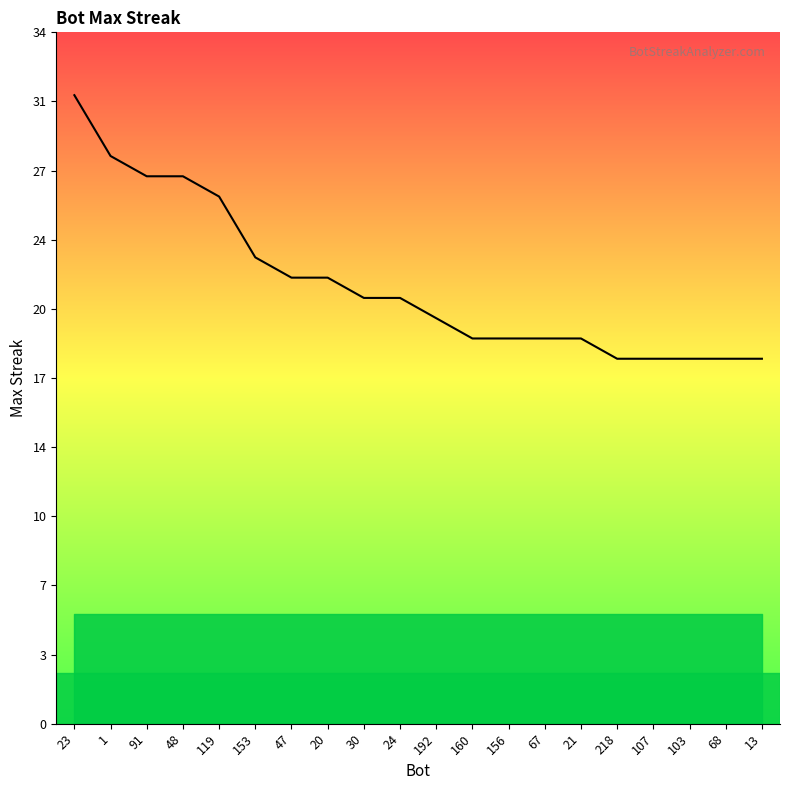

True or false: the data has more than 1 interior local peaks.

False